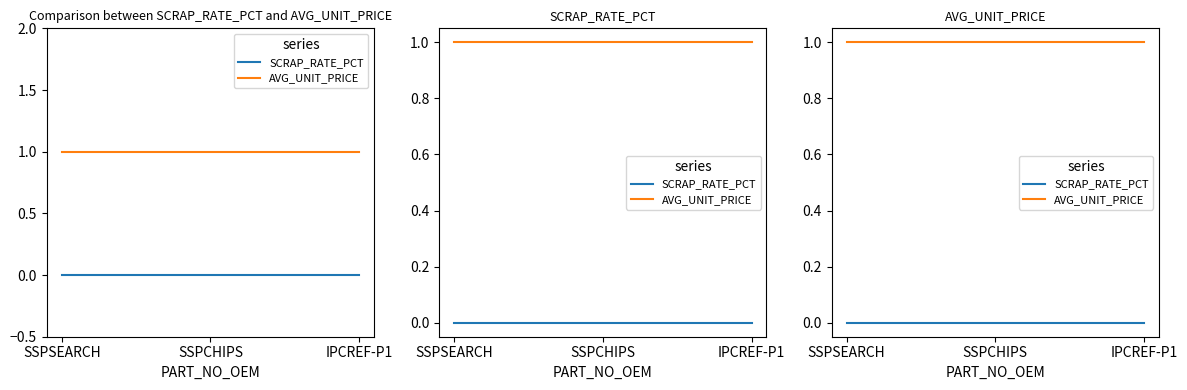

What is the greatest value displayed?

1